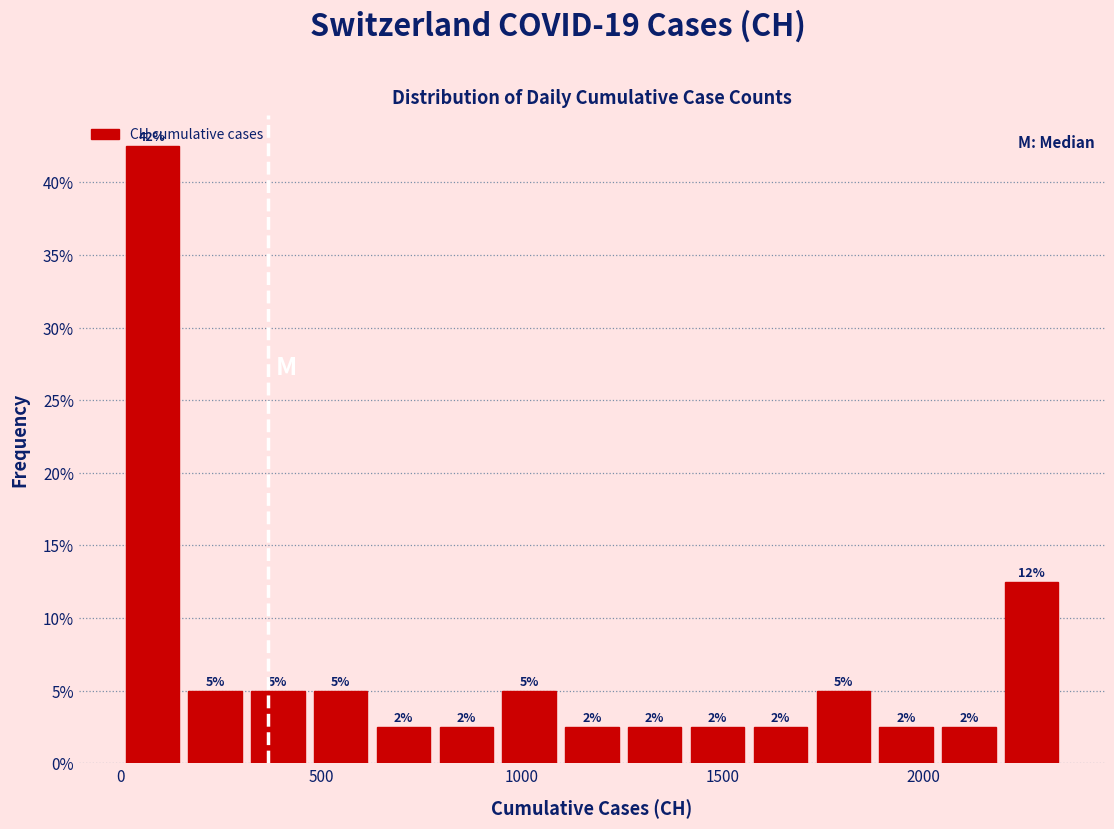

Around what value on the x-axis is the tallest bar? Give the approximate position of its centre, as read against the axis.

100